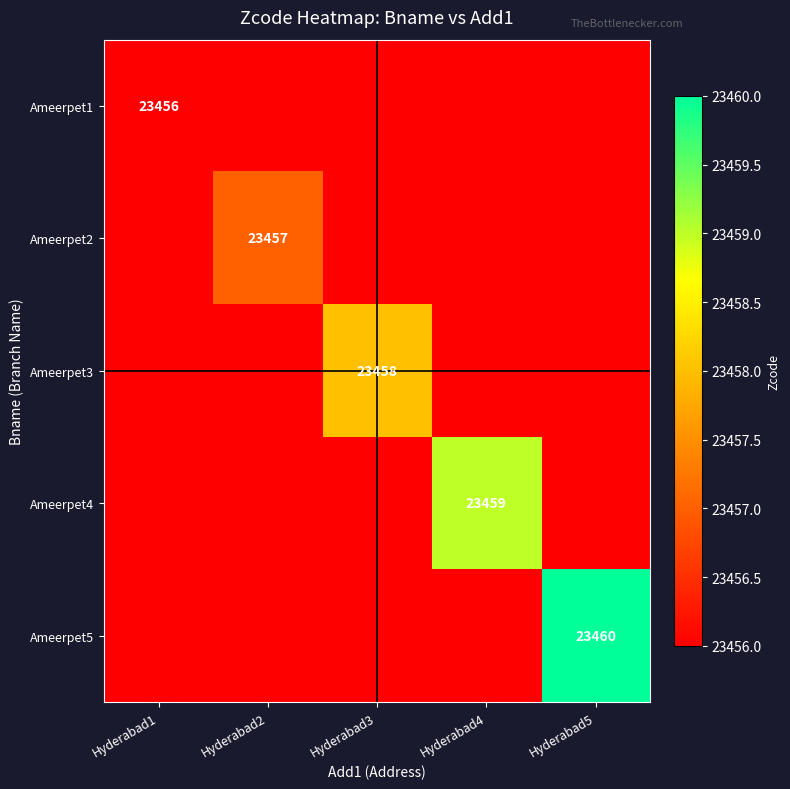

At how many categories does at least one series exceed 21186?

5